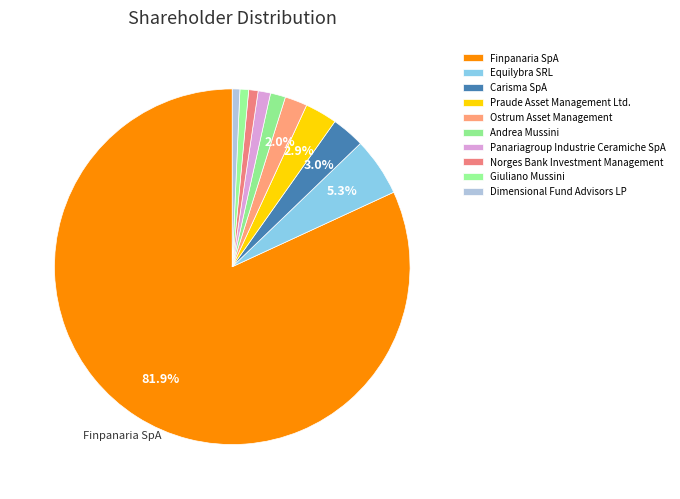

How many slices are in this pie chart?

10